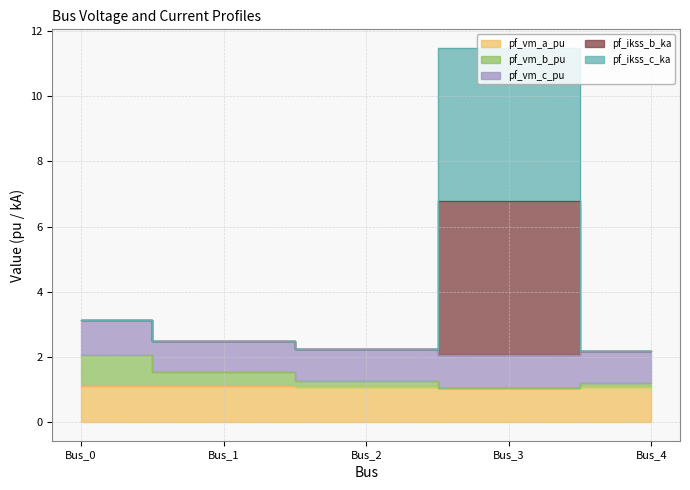

Does the chart have visible grid lines?

Yes